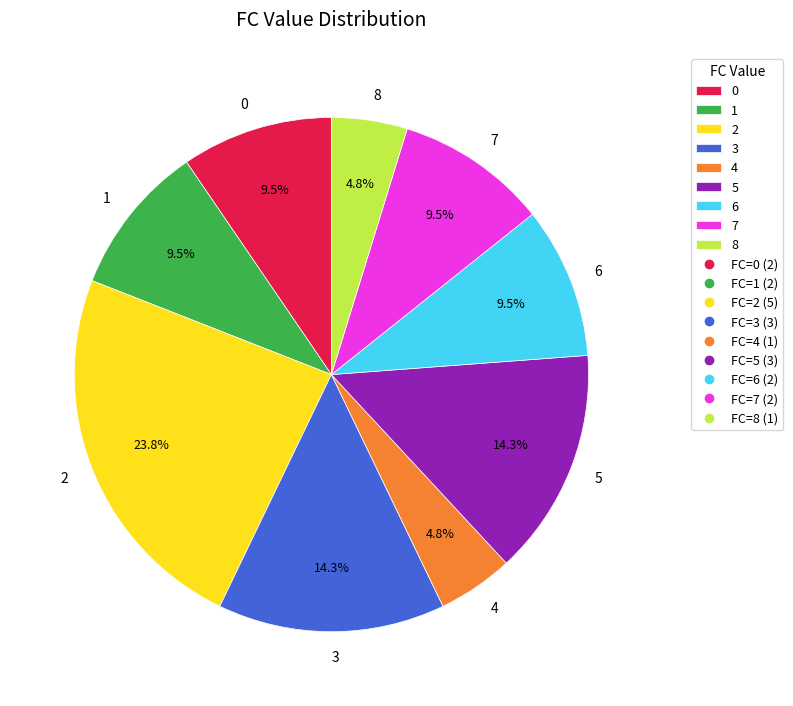

What percentage is NOT represented by 0?

90.5%